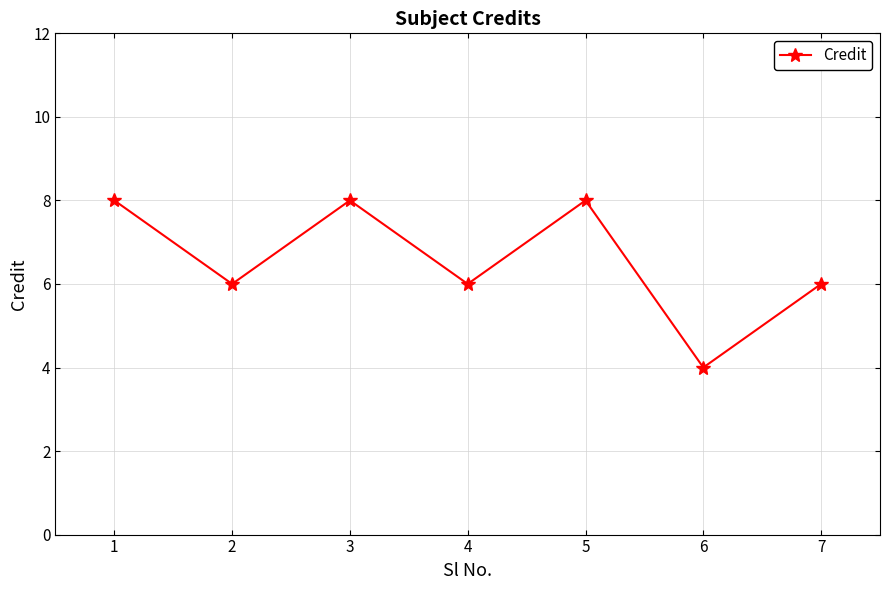

The chart shows a value of 6 at 2. True or false?

True